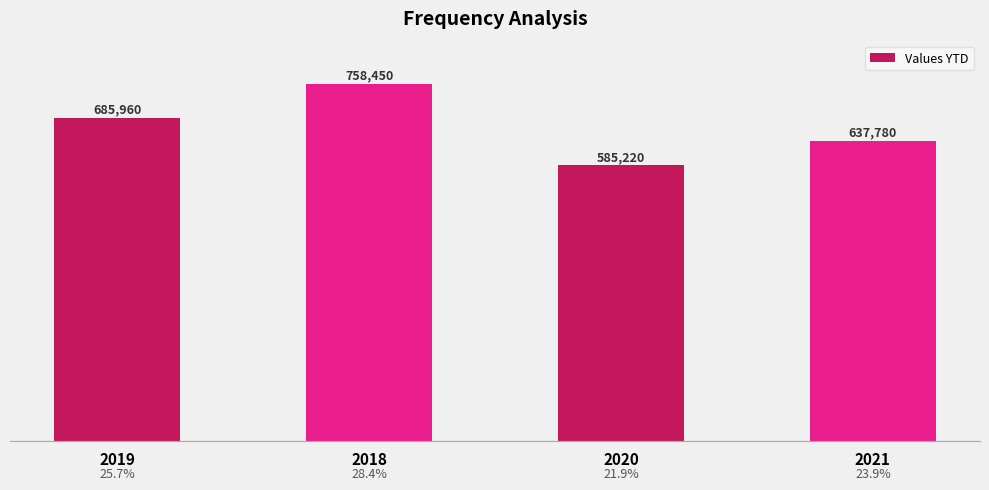

How many values are between 637780 and 758450?

3